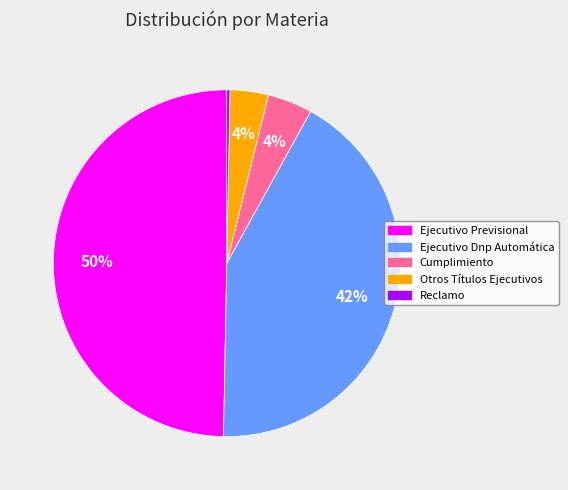

To the nearest percent, what is the average slice percentage?

20%